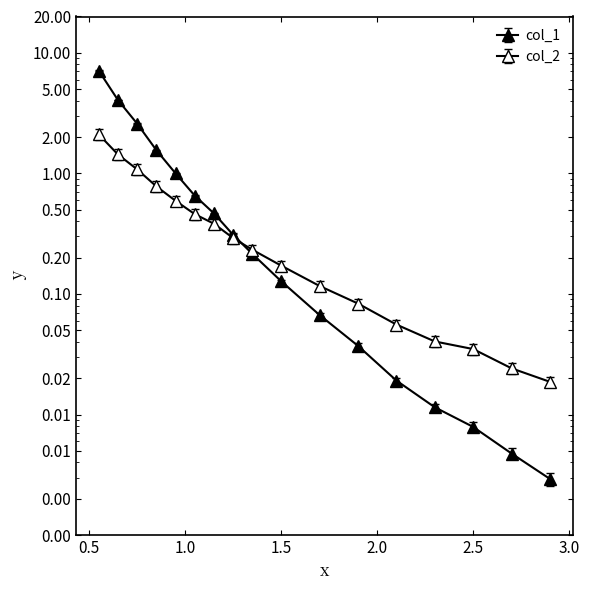

After their last crossing, which series has the higher values: col_1 or col_2?

col_2